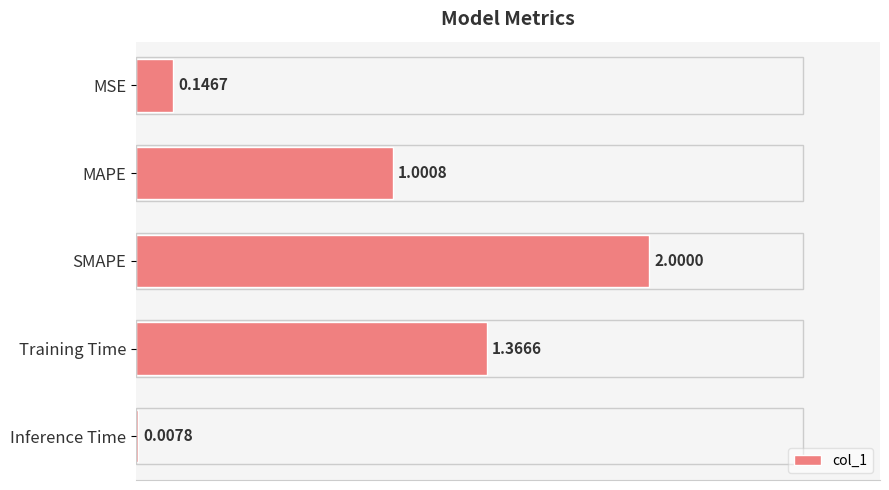

What is the change in value from MSE to SMAPE?

+1.9